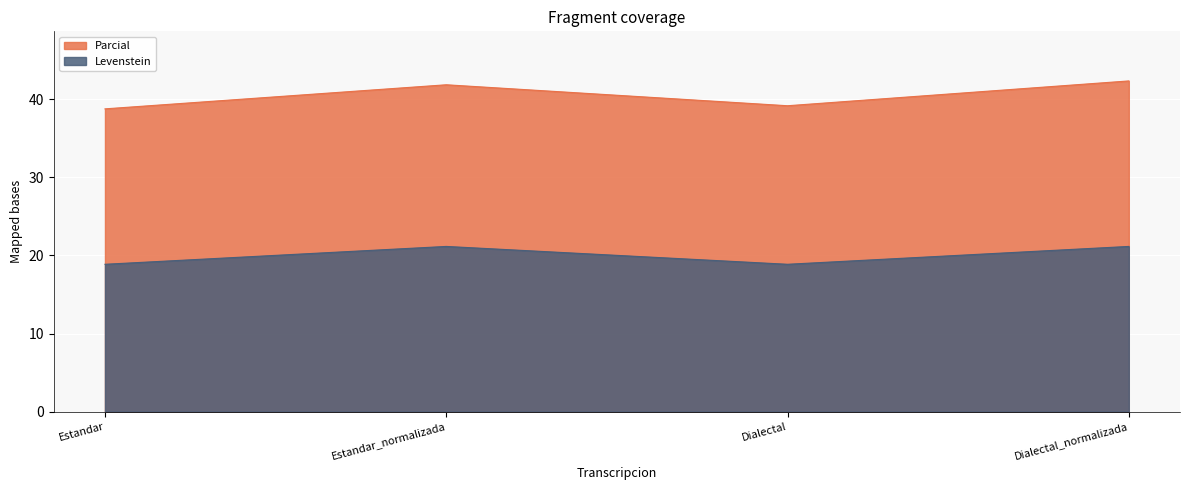

Count the number of categories in the chart.

4